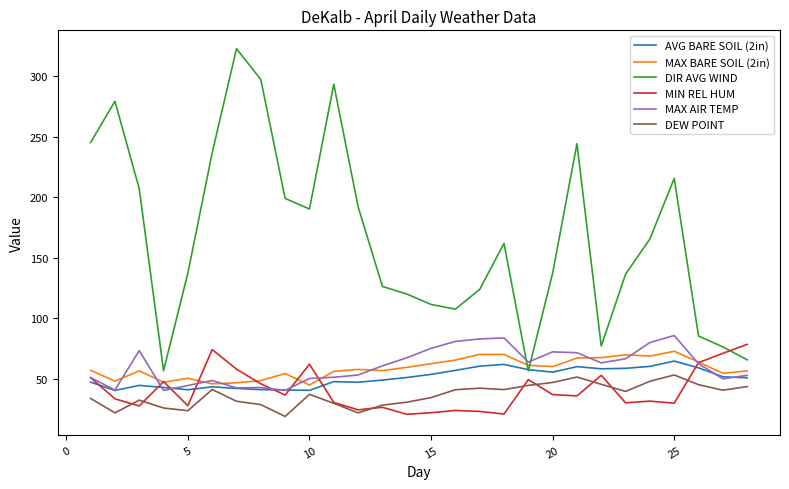

How many lines are shown in the chart?

6